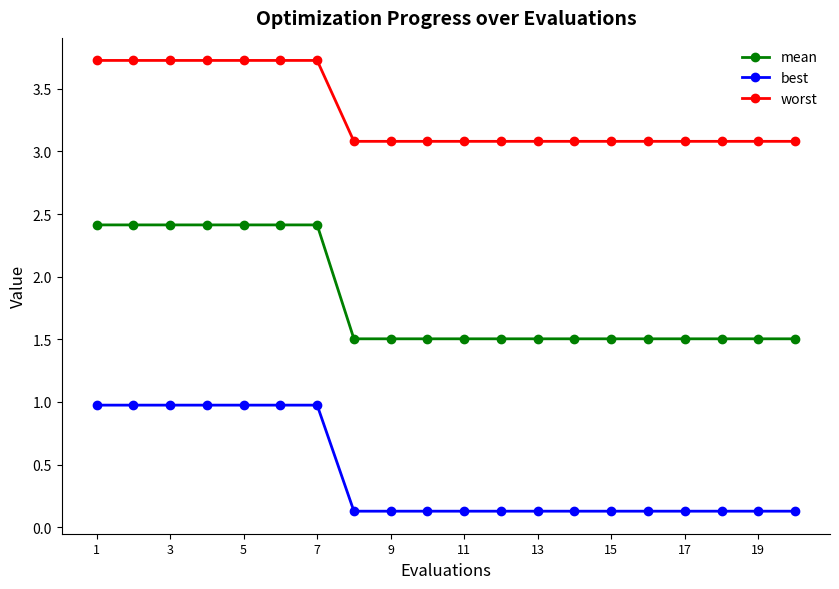

Count the worst values in the range 3 to 4.

20